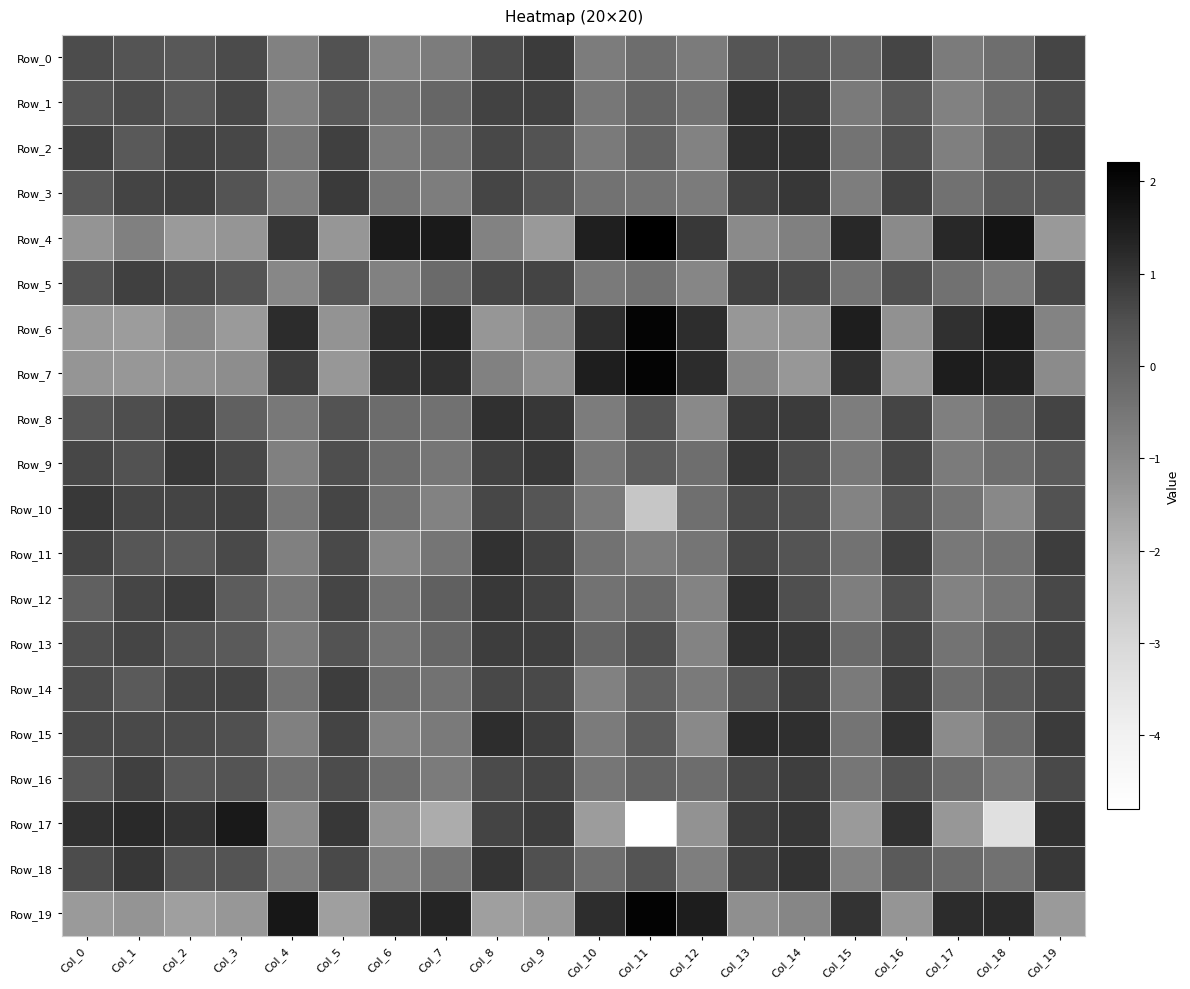

Which series has the widest spread of values?

Row_17